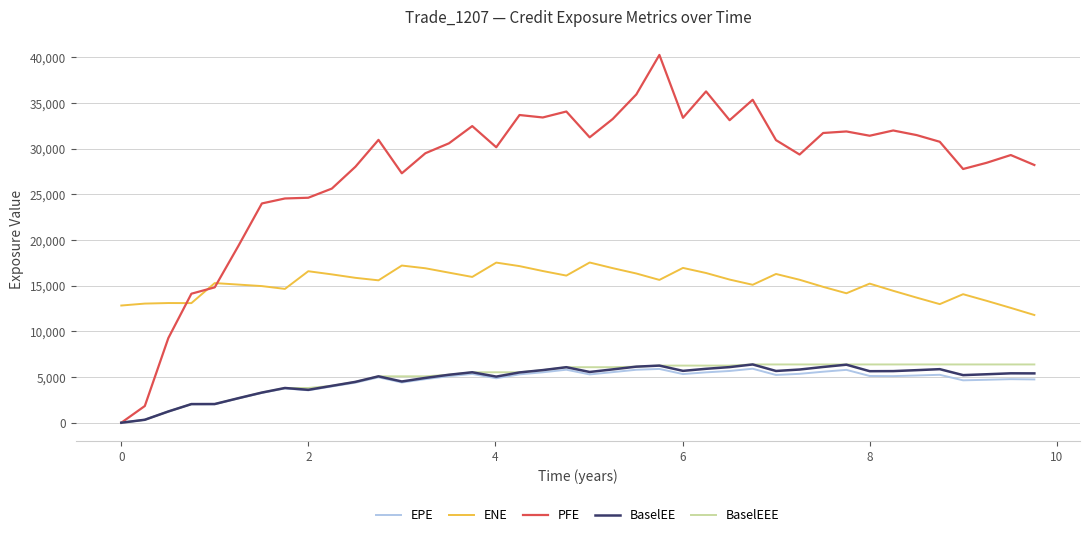

True or false: ENE and EPE cross at least once.

False